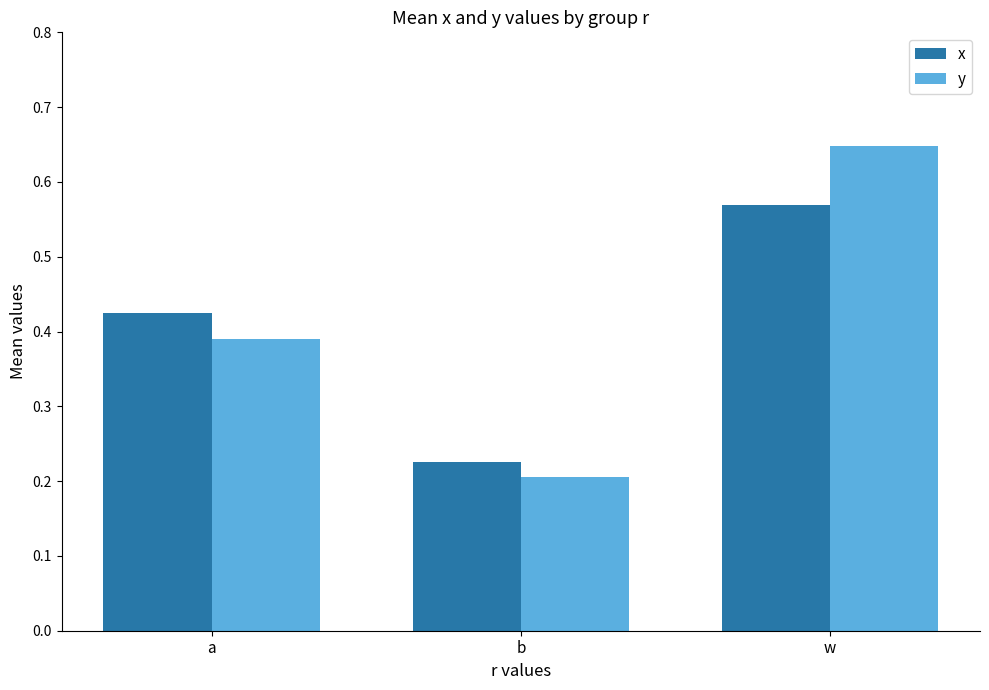

Are the bars grouped side by side (vs. stacked)?

Yes